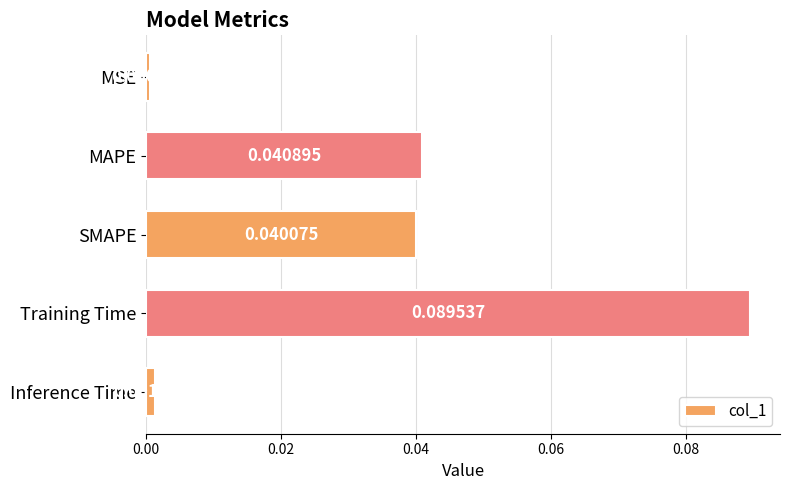

Rank the categories by value from lowest to highest.

MSE, Inference Time, SMAPE, MAPE, Training Time